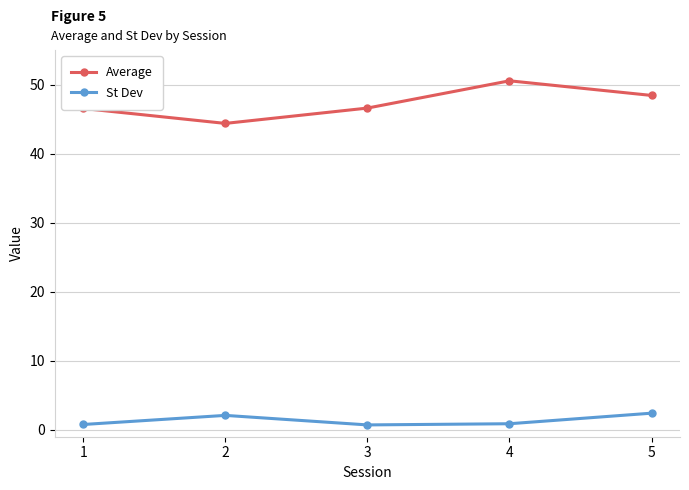

Which label corresponds to the largest value in the chart?

4